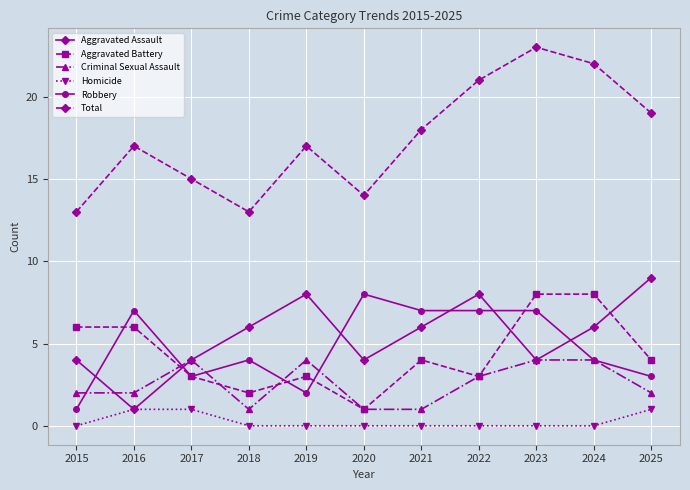

What is the highest value of the Aggravated Assault series?

9